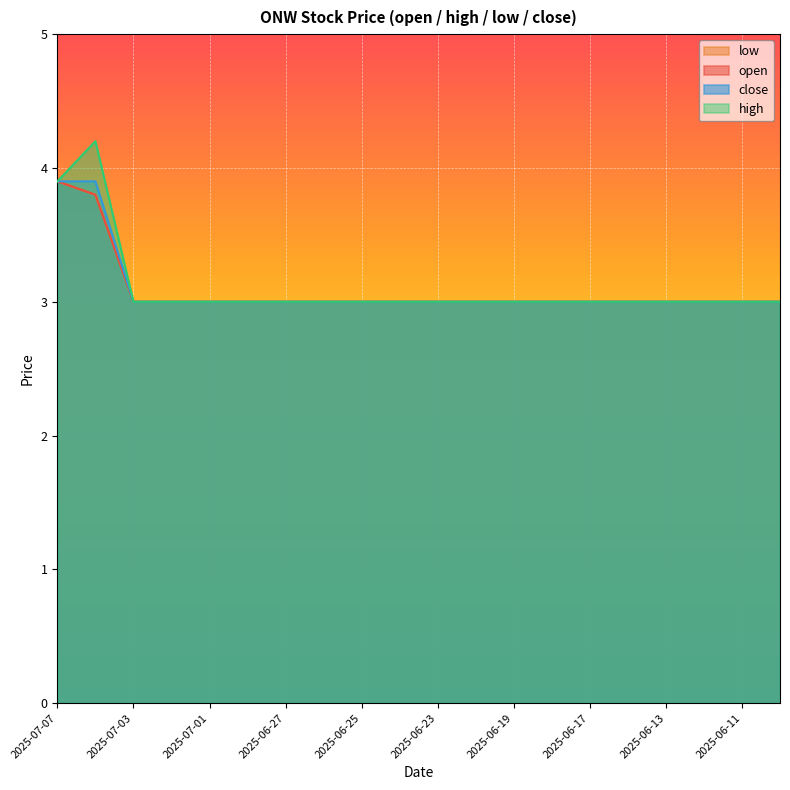

True or false: close and high cross at least once.

False